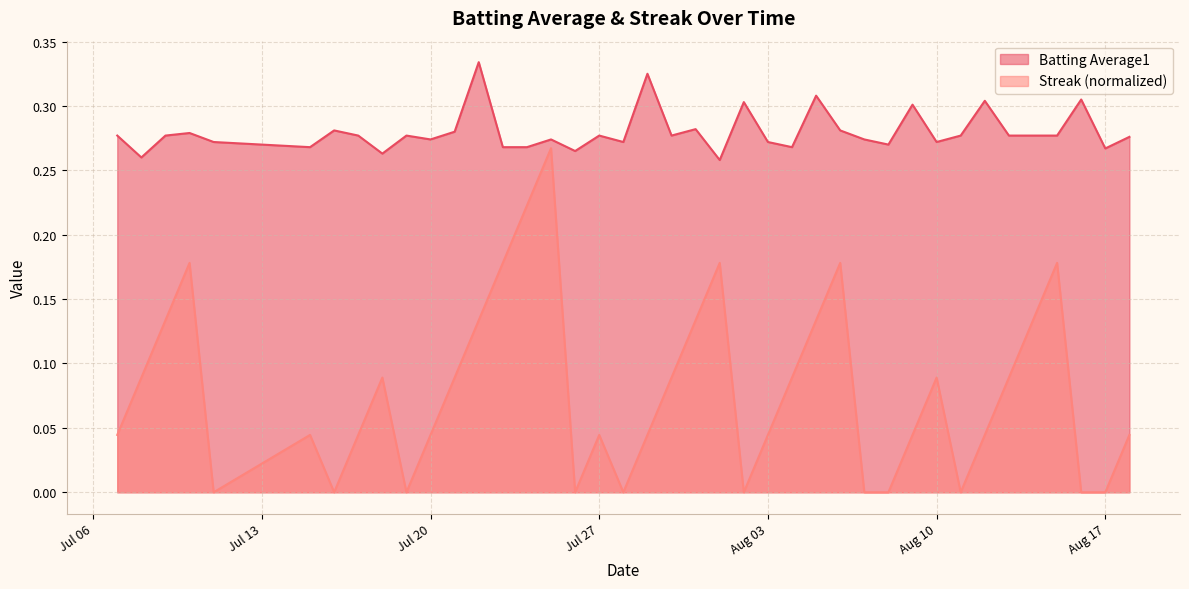

True or false: Streak and Batting Average1 intersect in this chart.

False